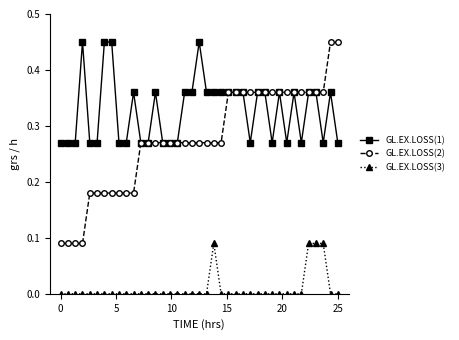

True or false: GL.EX.LOSS(3) and GL.EX.LOSS(2) cross at least once.

False